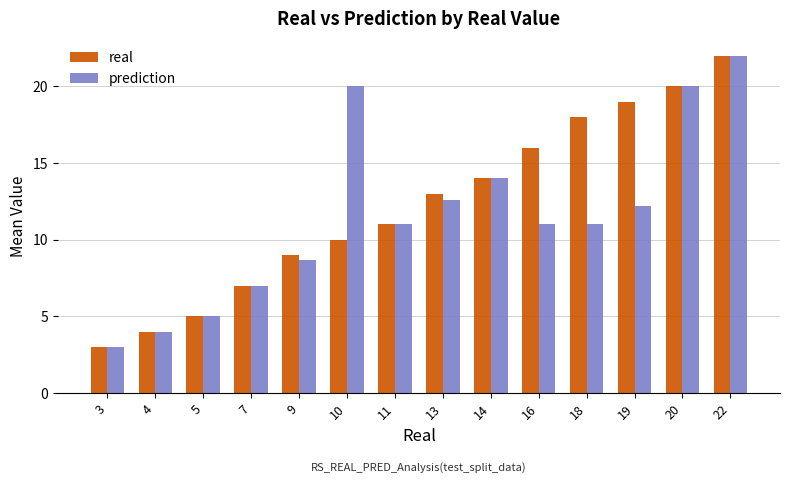

What is the value of the real bar at the 1st from the left?

3.0